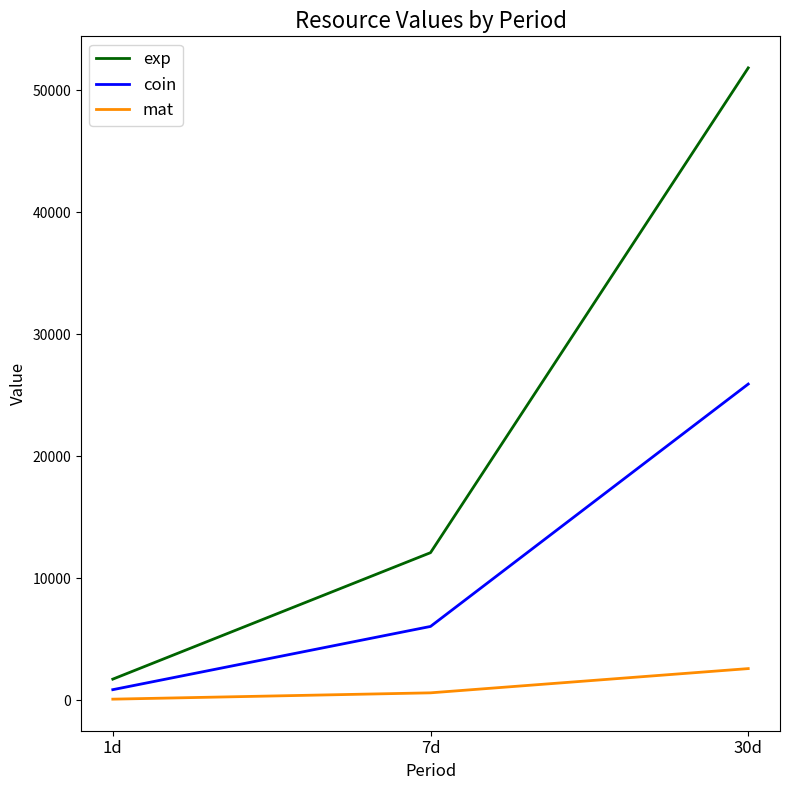

Which series has the widest spread of values?

exp